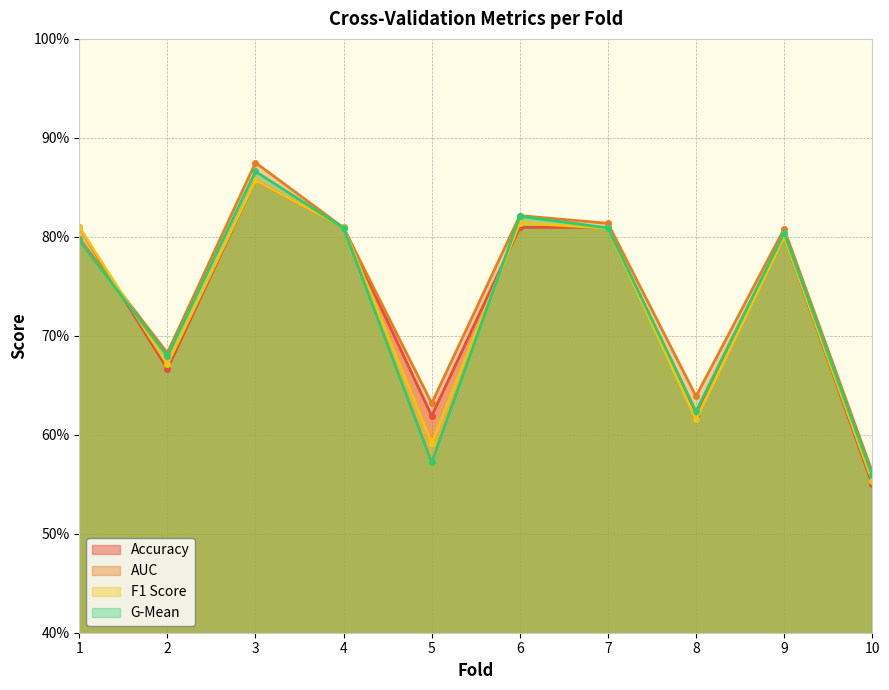

How many categories are shown in the chart?

10